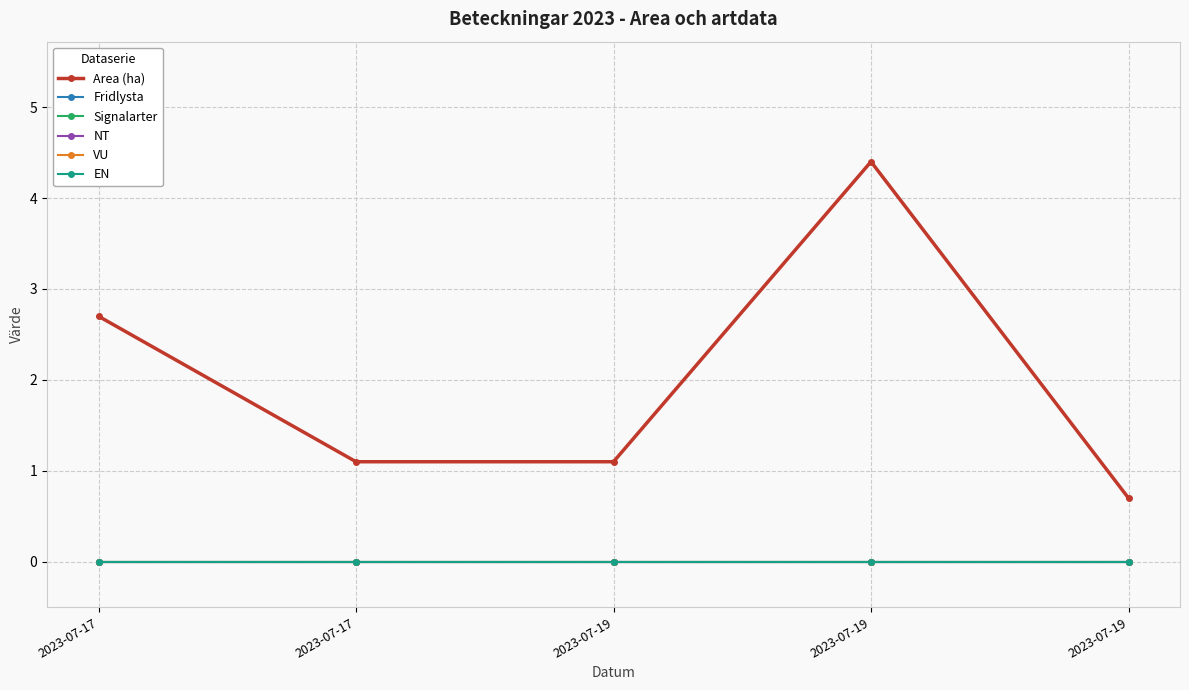

Is it true that EN equals 0.0 at 2023-07-17?

True